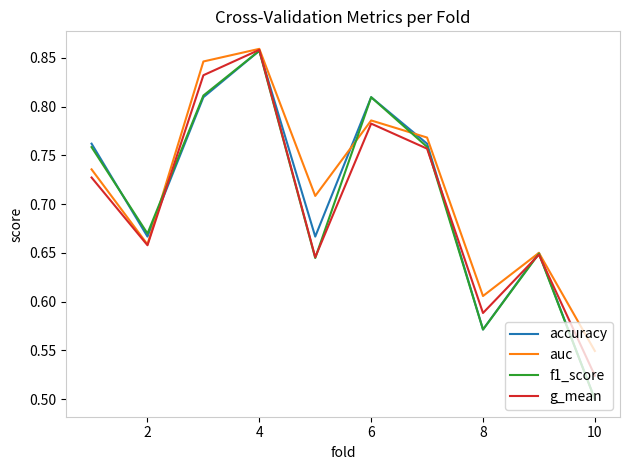

Which series has the widest spread of values?

accuracy